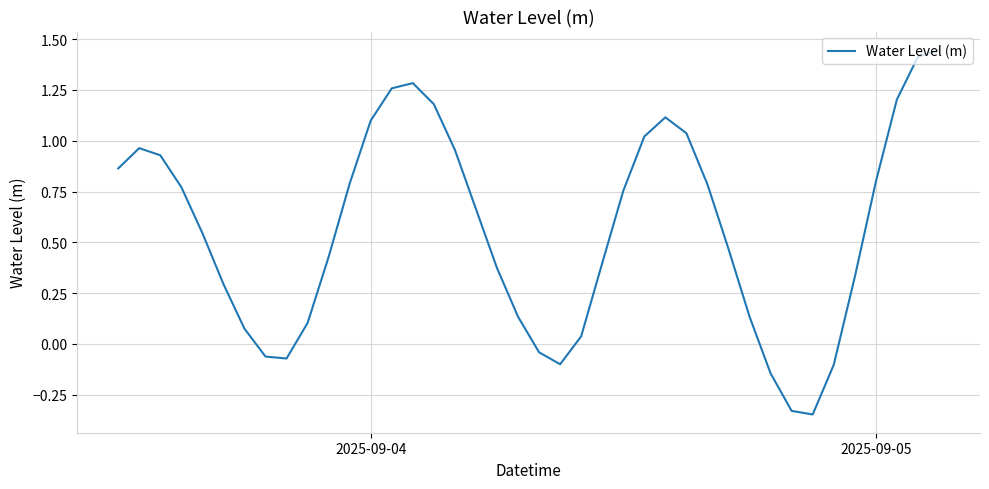

What is the sum of all values?

22.5